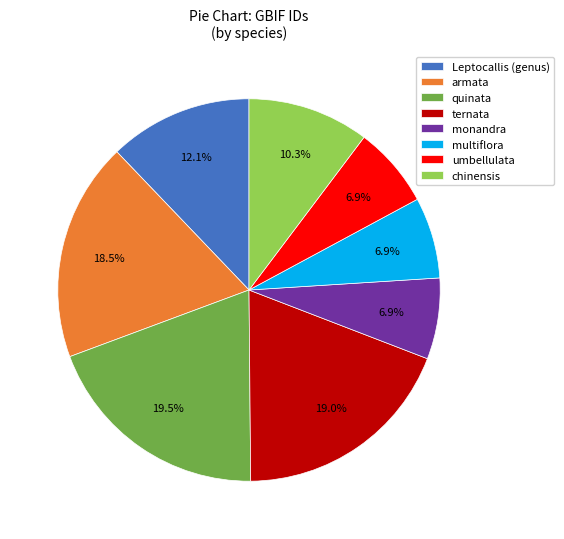

To the nearest percent, what percentage of the pie is umbellulata?

7%